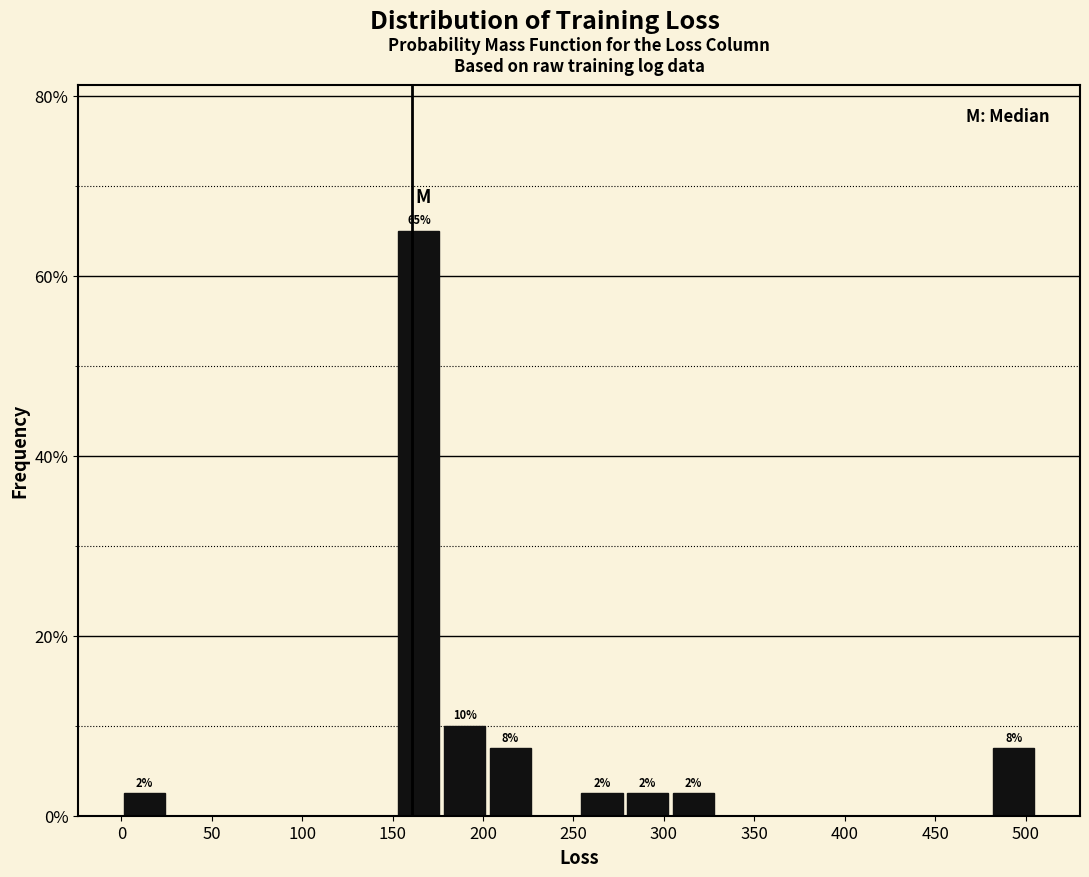

Which range on the x-axis has the tallest bar?

150 to 175